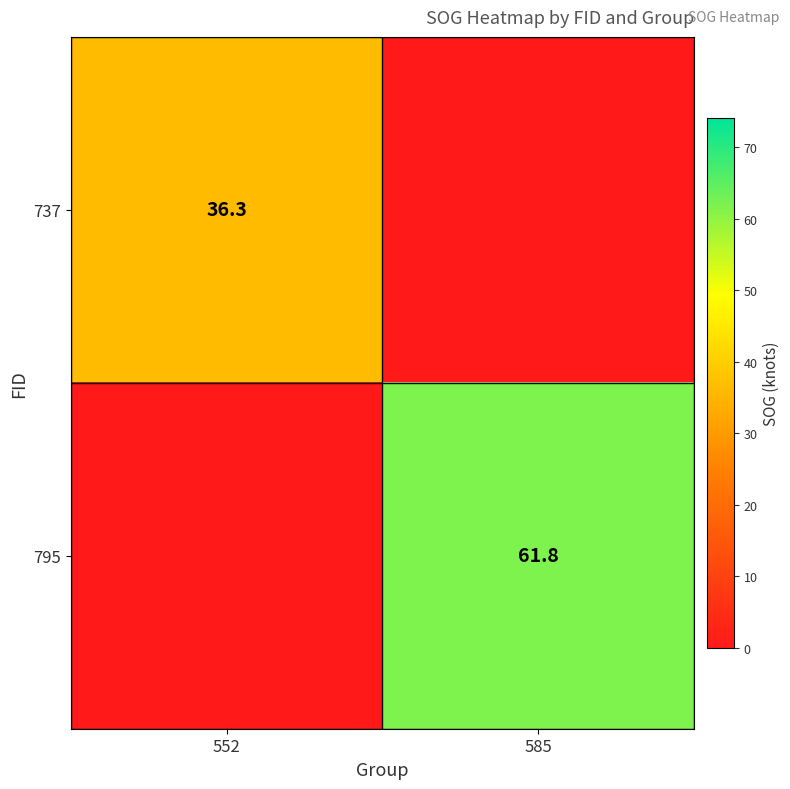

The 737 series shows 52.3 at 552. True or false?

False